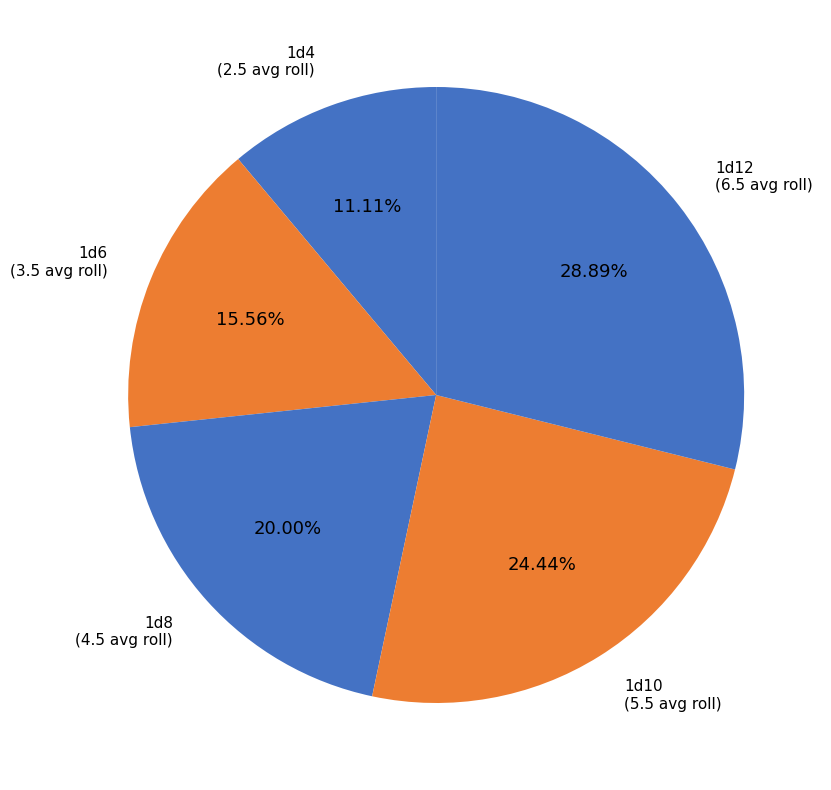

To the nearest percent, what is the difference between the largest and smallest slice percentages?

18%